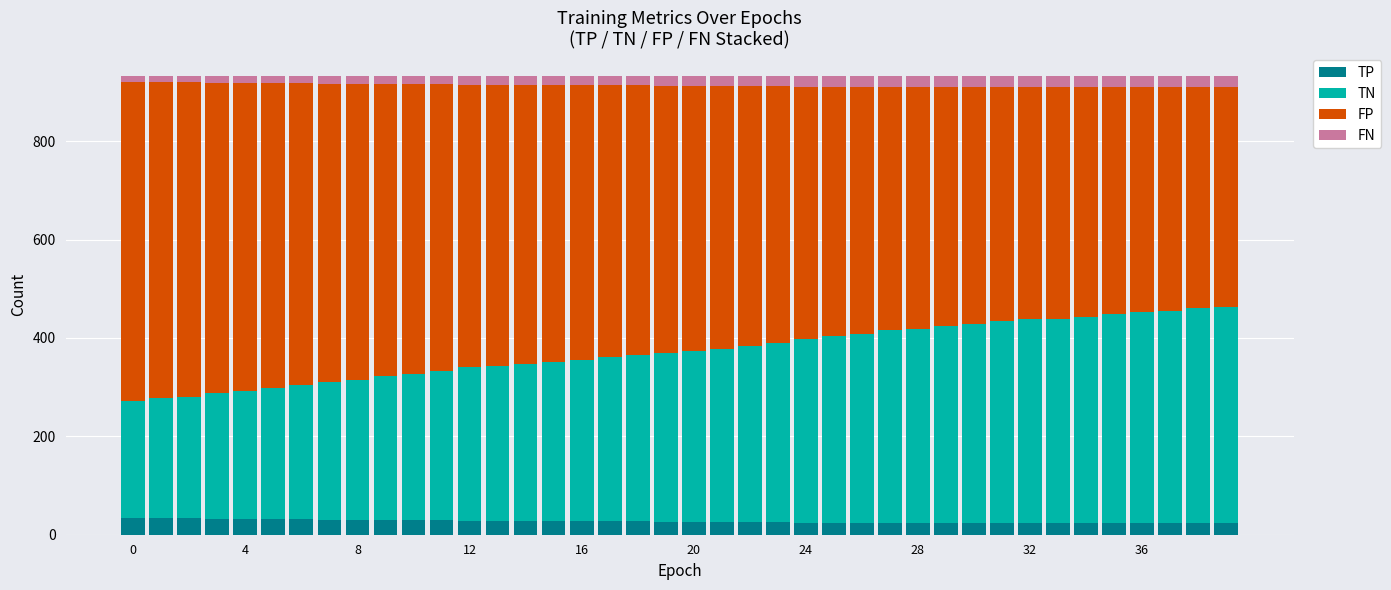

What is the lowest value of the TP series?

23